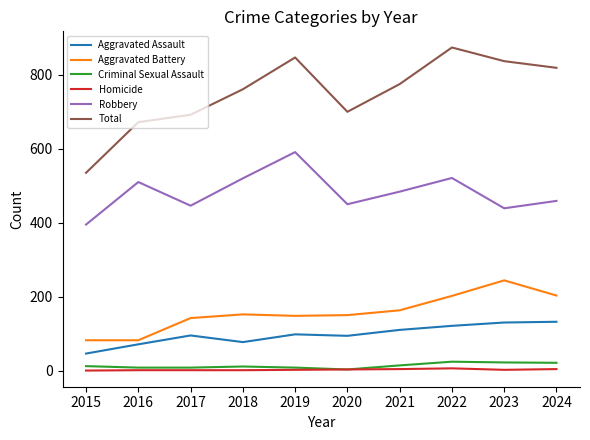

Where is the first local minimum for Aggravated Assault?

2018